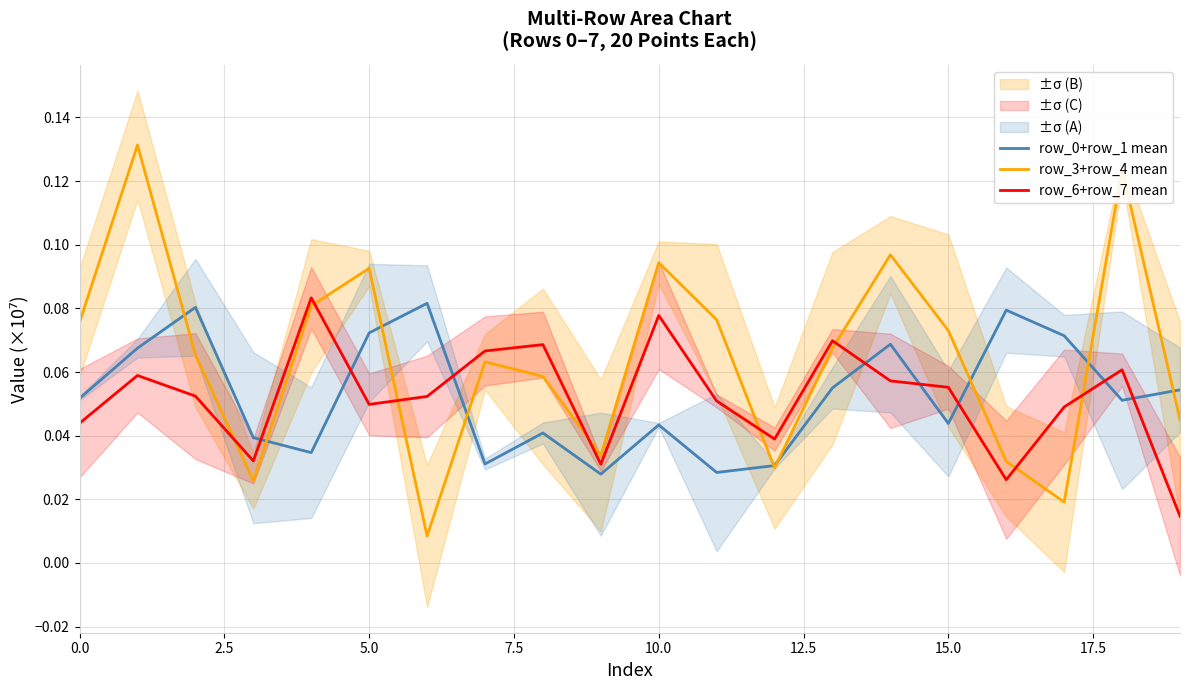

What is the maximum value shown in the chart?

0.1